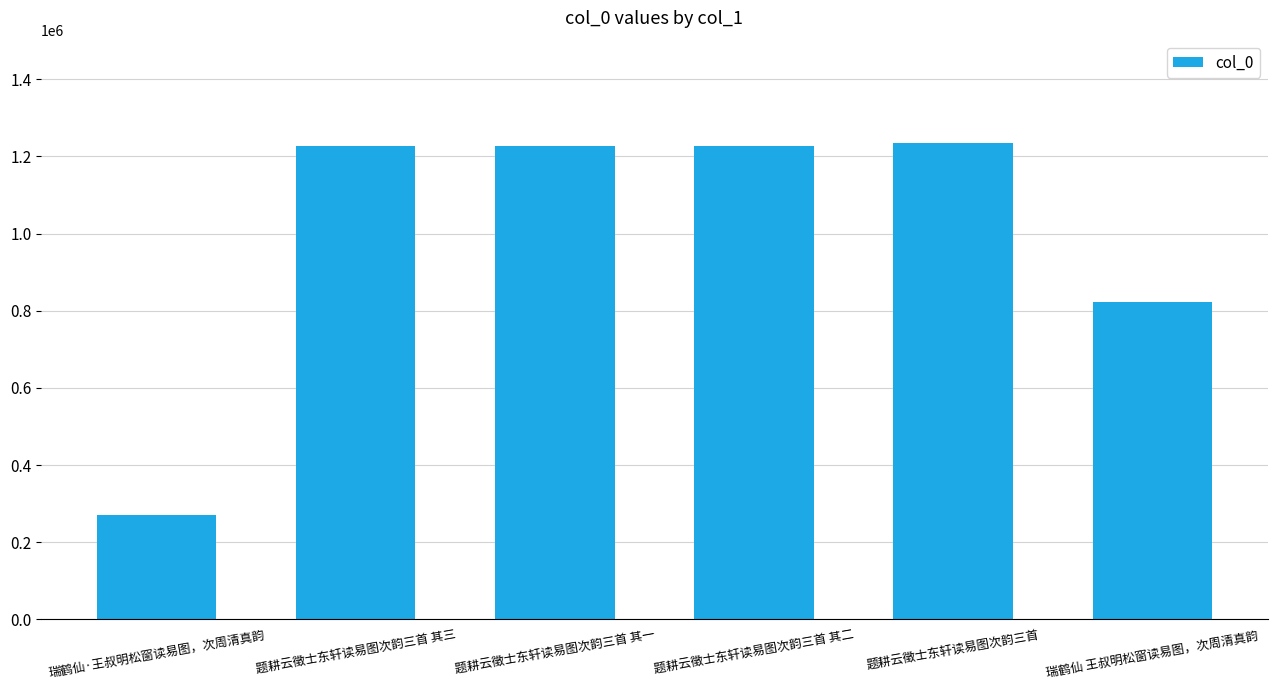

What is the greatest value displayed?

1235338